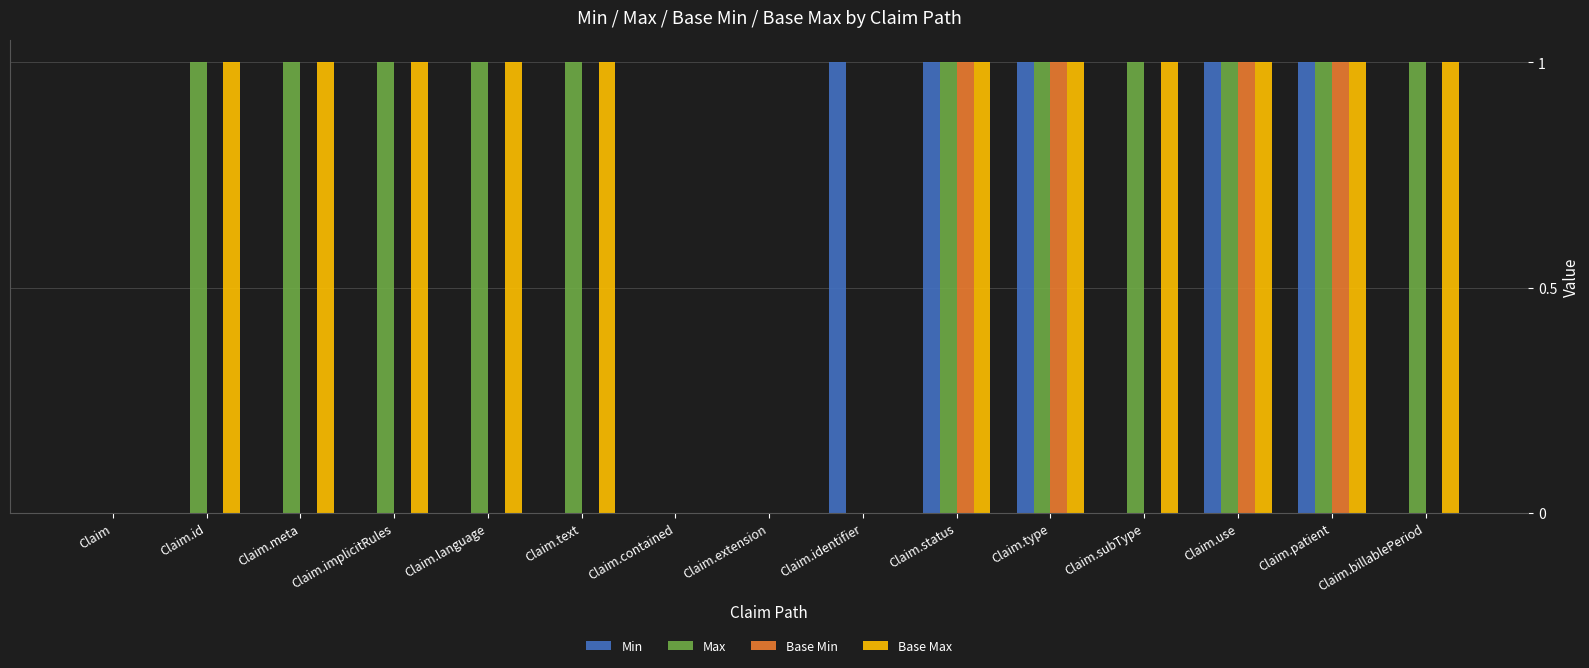

Is it true that Min equals 1 at Claim.identifier?

True